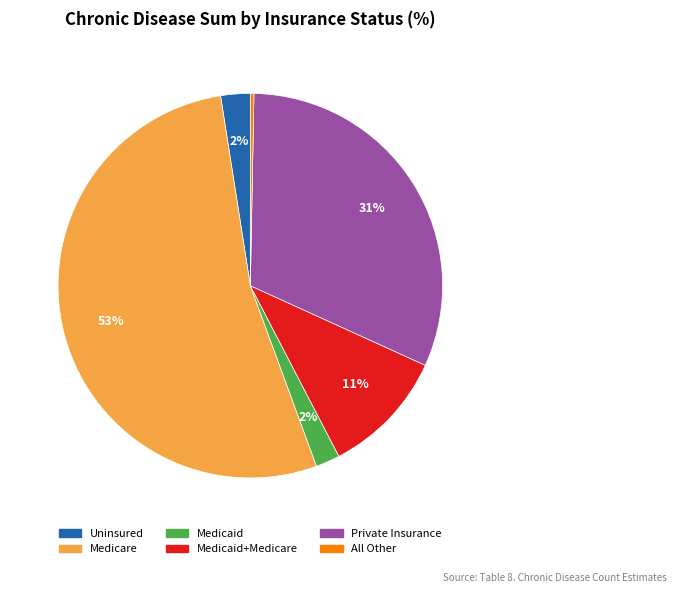

To the nearest percent, what is the average slice percentage?

17%